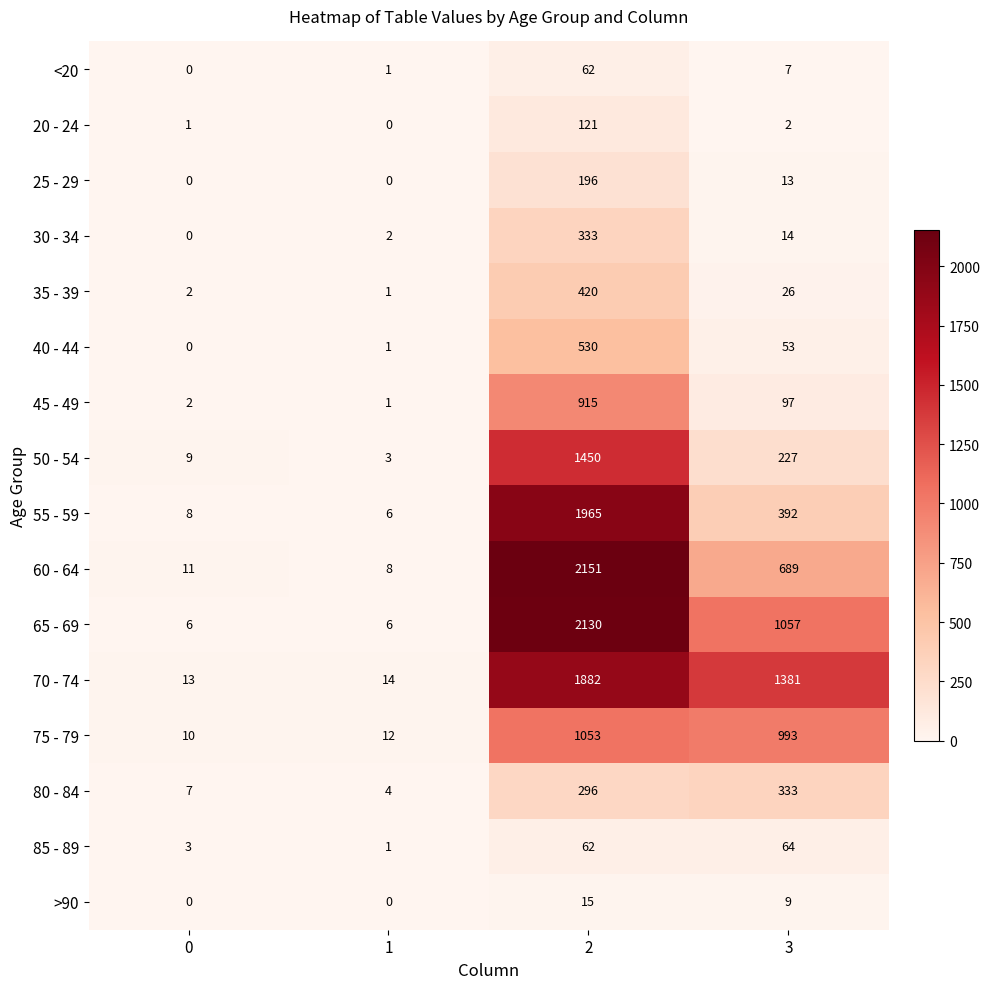

What is the difference between the maximum and minimum values in the 60 - 64 series?

2143